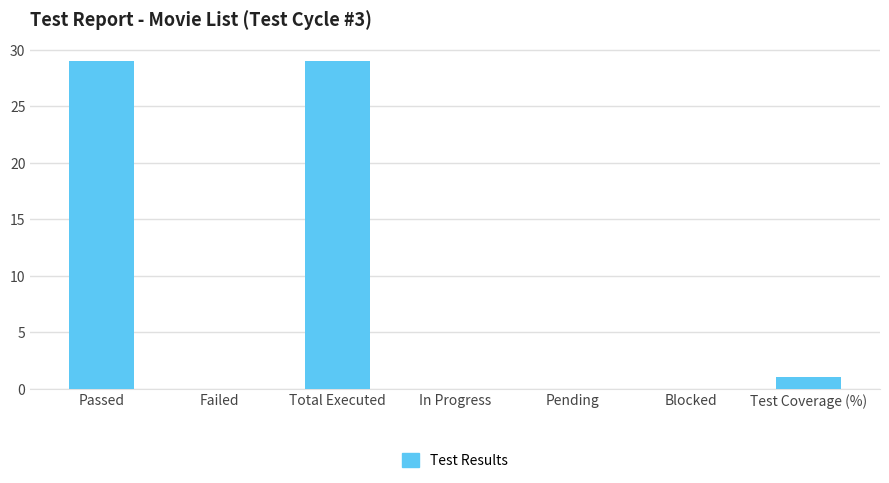

What is the sum of the values at Test Coverage (%) and Blocked?

1